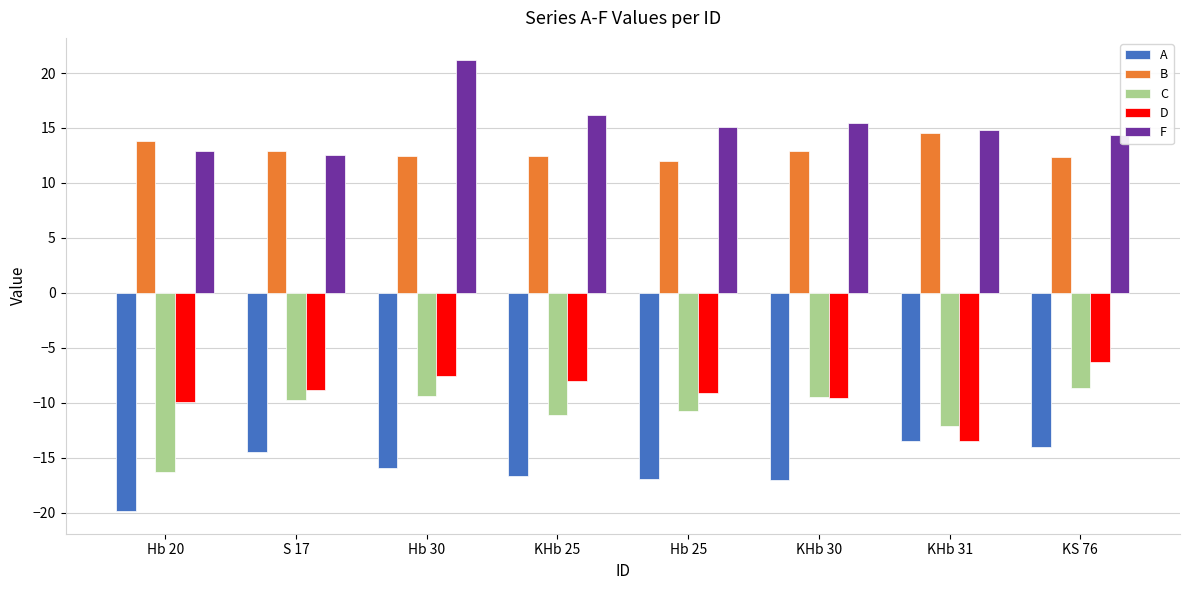

Read the A value at Hb 30.

-16.0